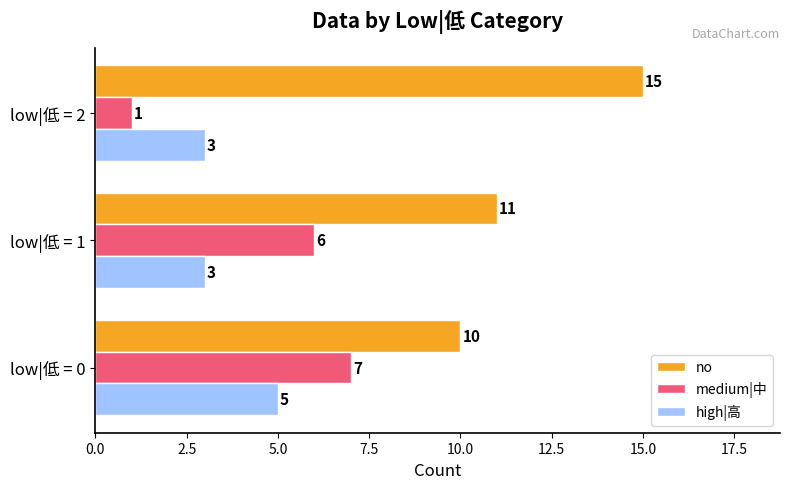

True or false: no has a value of 15 at low|低 = 2.

True